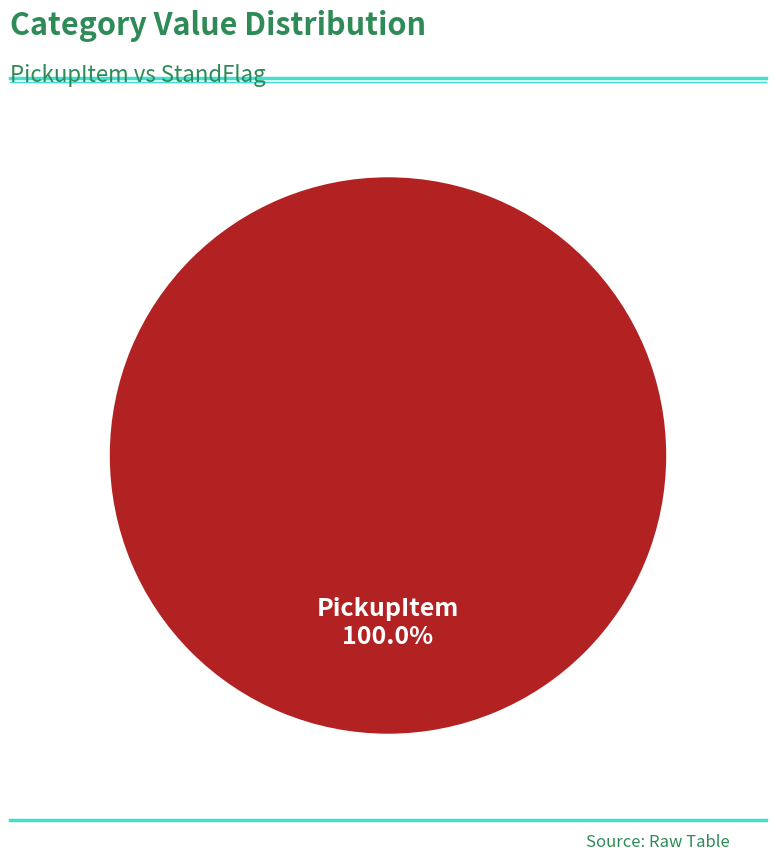

Is there any slice that represents more than half of the pie?

Yes